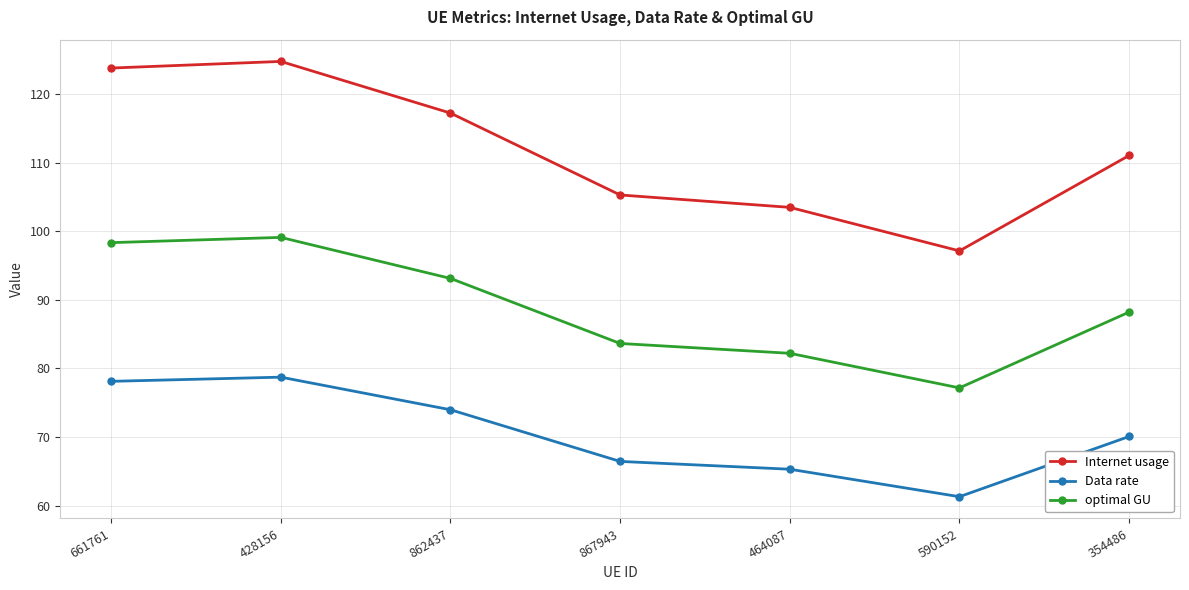

List the series in order of their overall mean, highest first.

Internet usage, optimal GU, Data rate